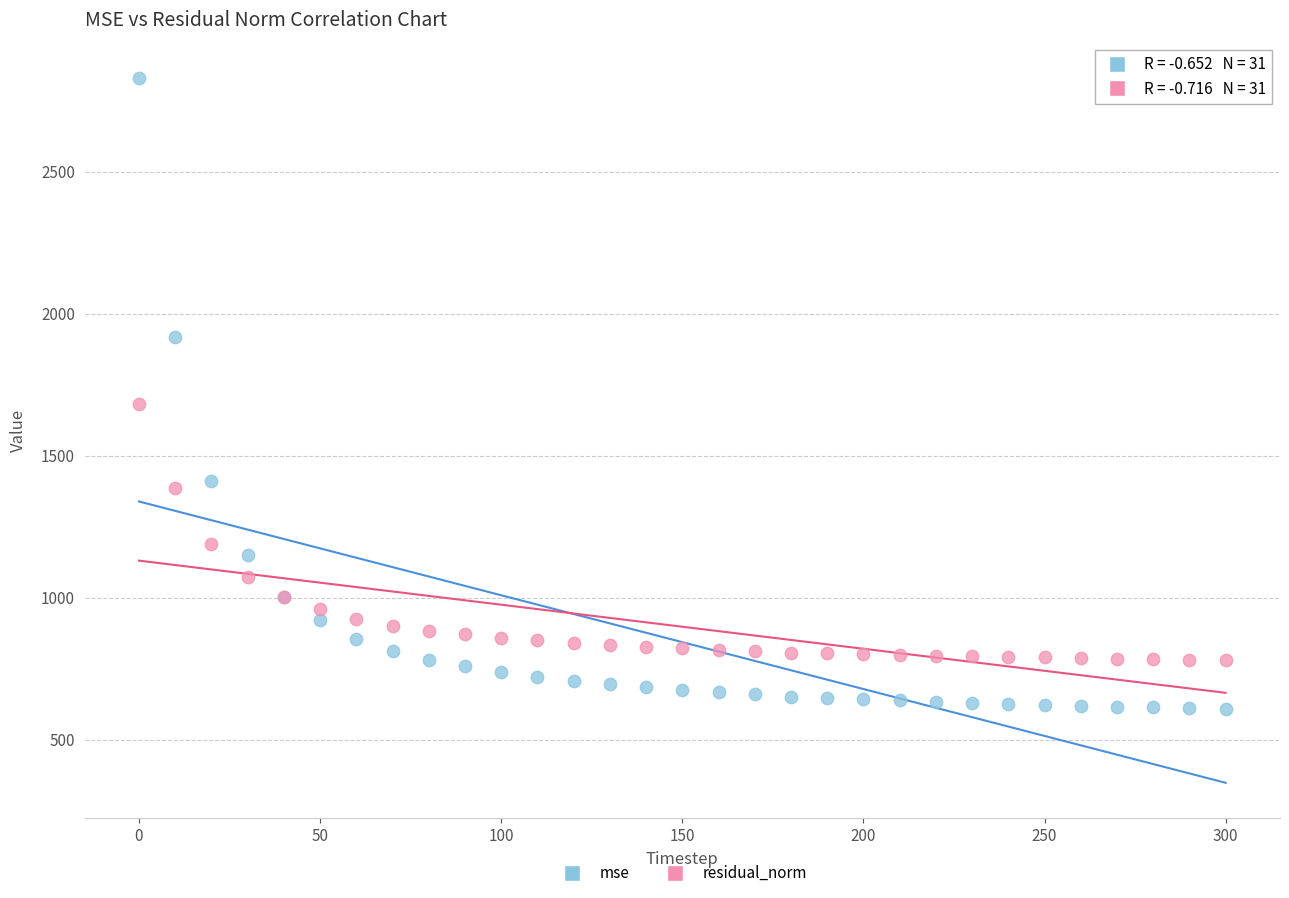

Which series reaches the maximum Y coordinate?

mse